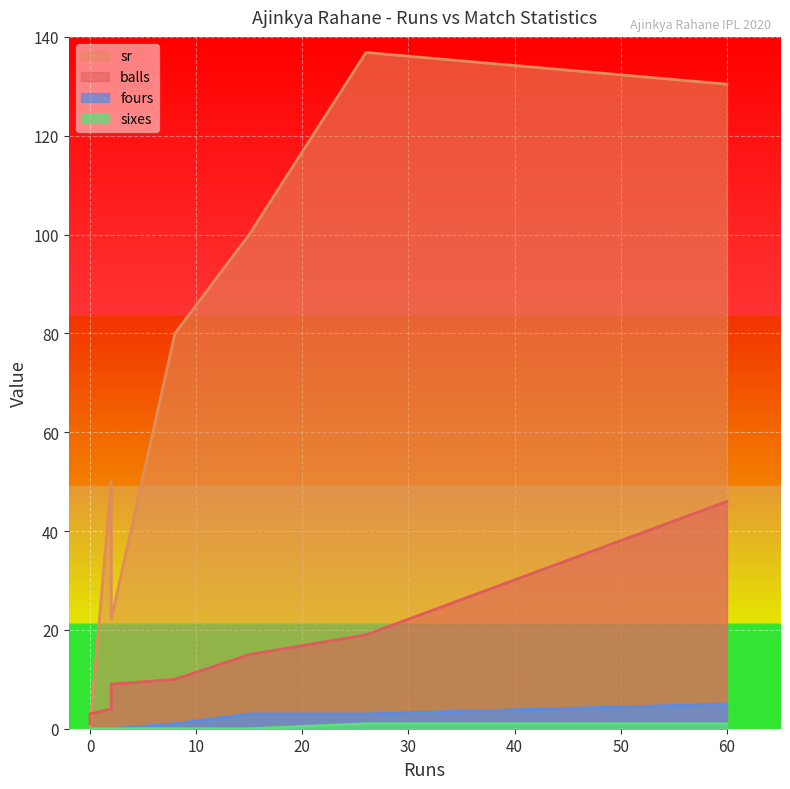

At which category does sixes reach its first local peak?

60